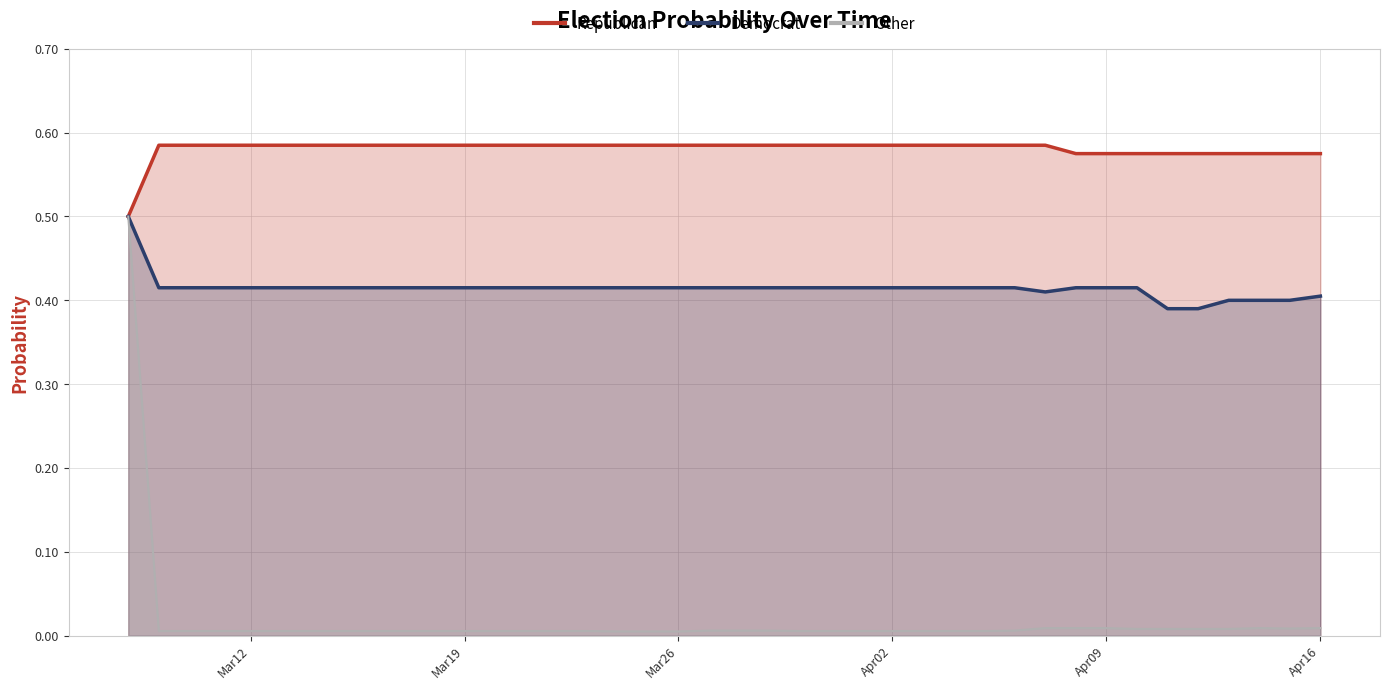

Which series has the largest total across all categories?

Republican